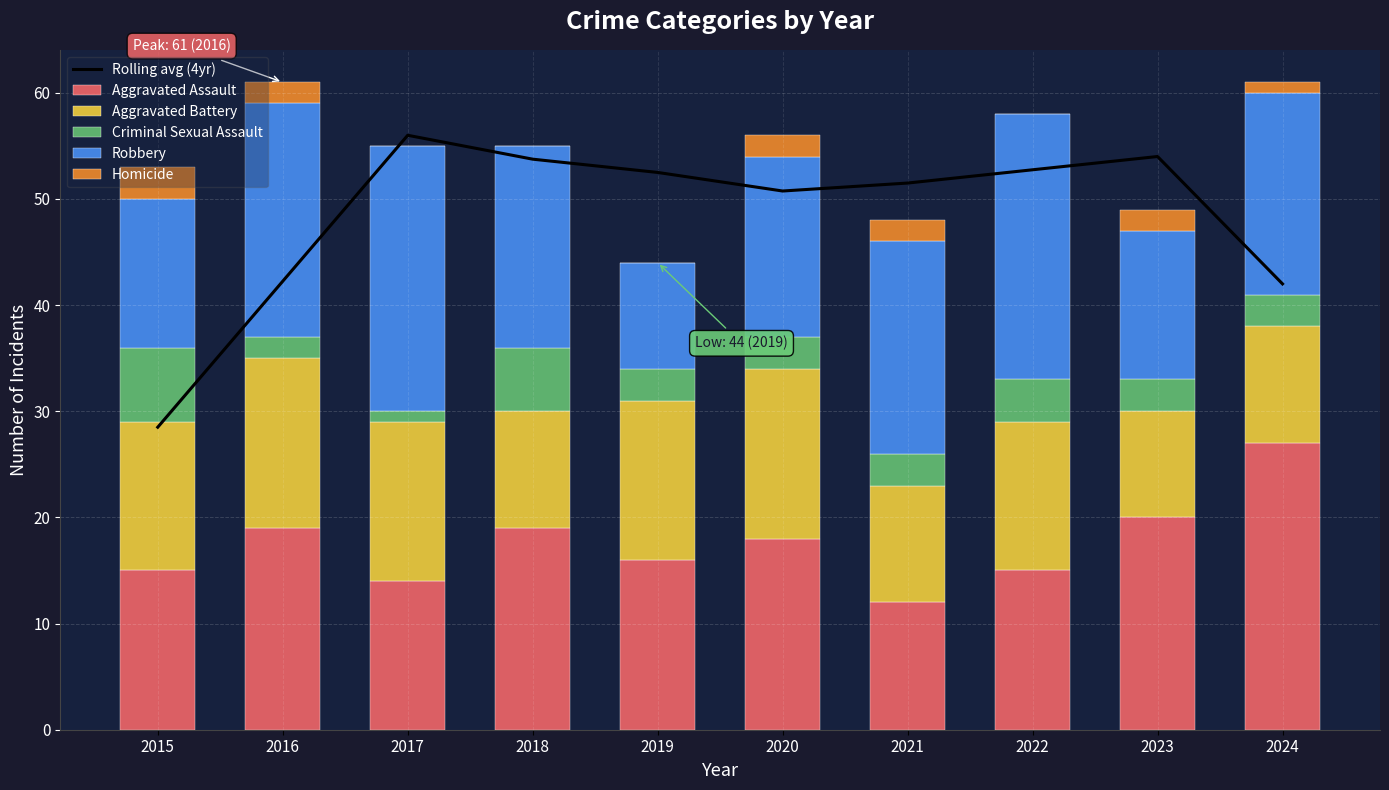

What is the difference between the second highest and minimum values in the Homicide series?

2.0